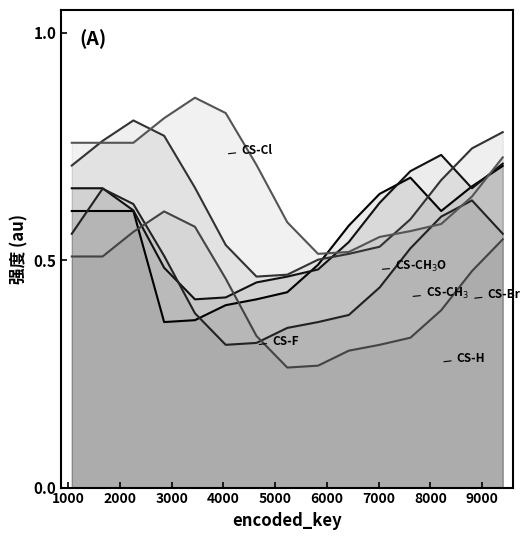

How many lines are shown in the chart?

6